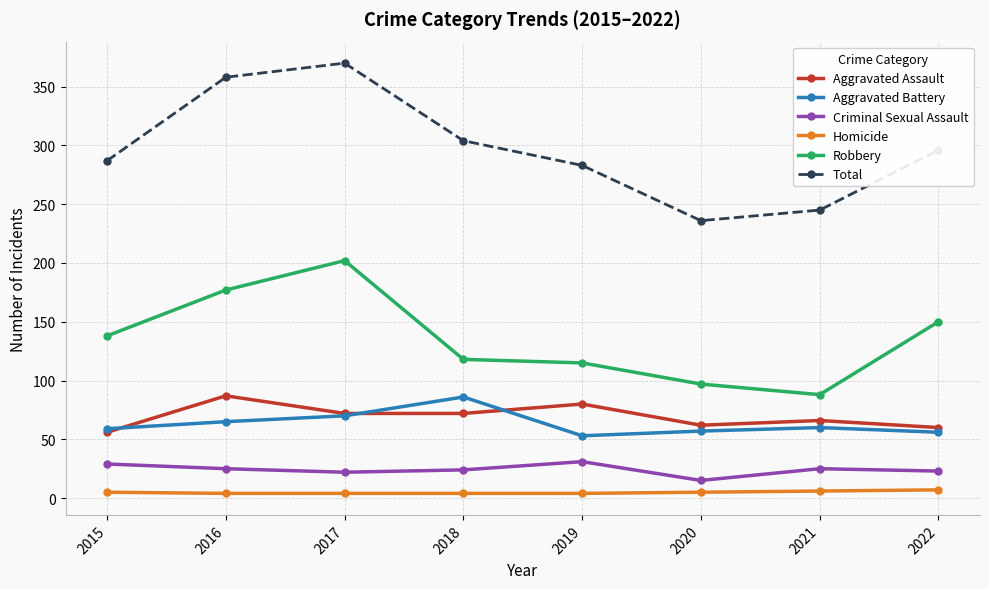

True or false: Aggravated Battery has a value of 65 at 2016.

True